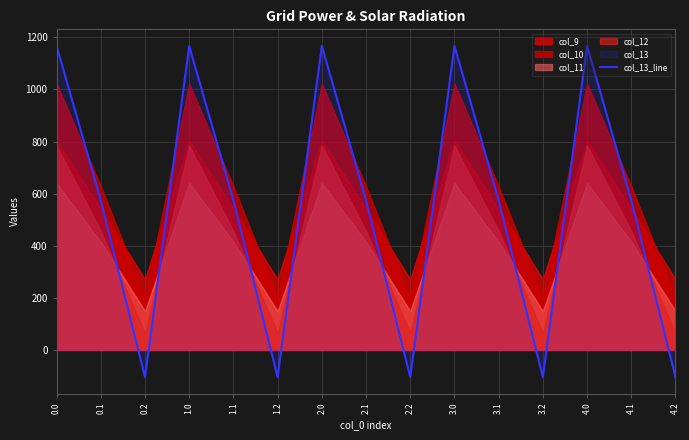

At which category does the chart reach its minimum across all series?

0.2